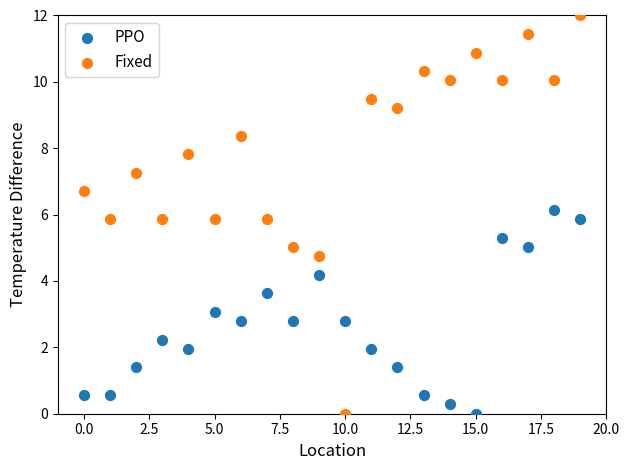

Which series reaches the maximum Y coordinate?

Fixed